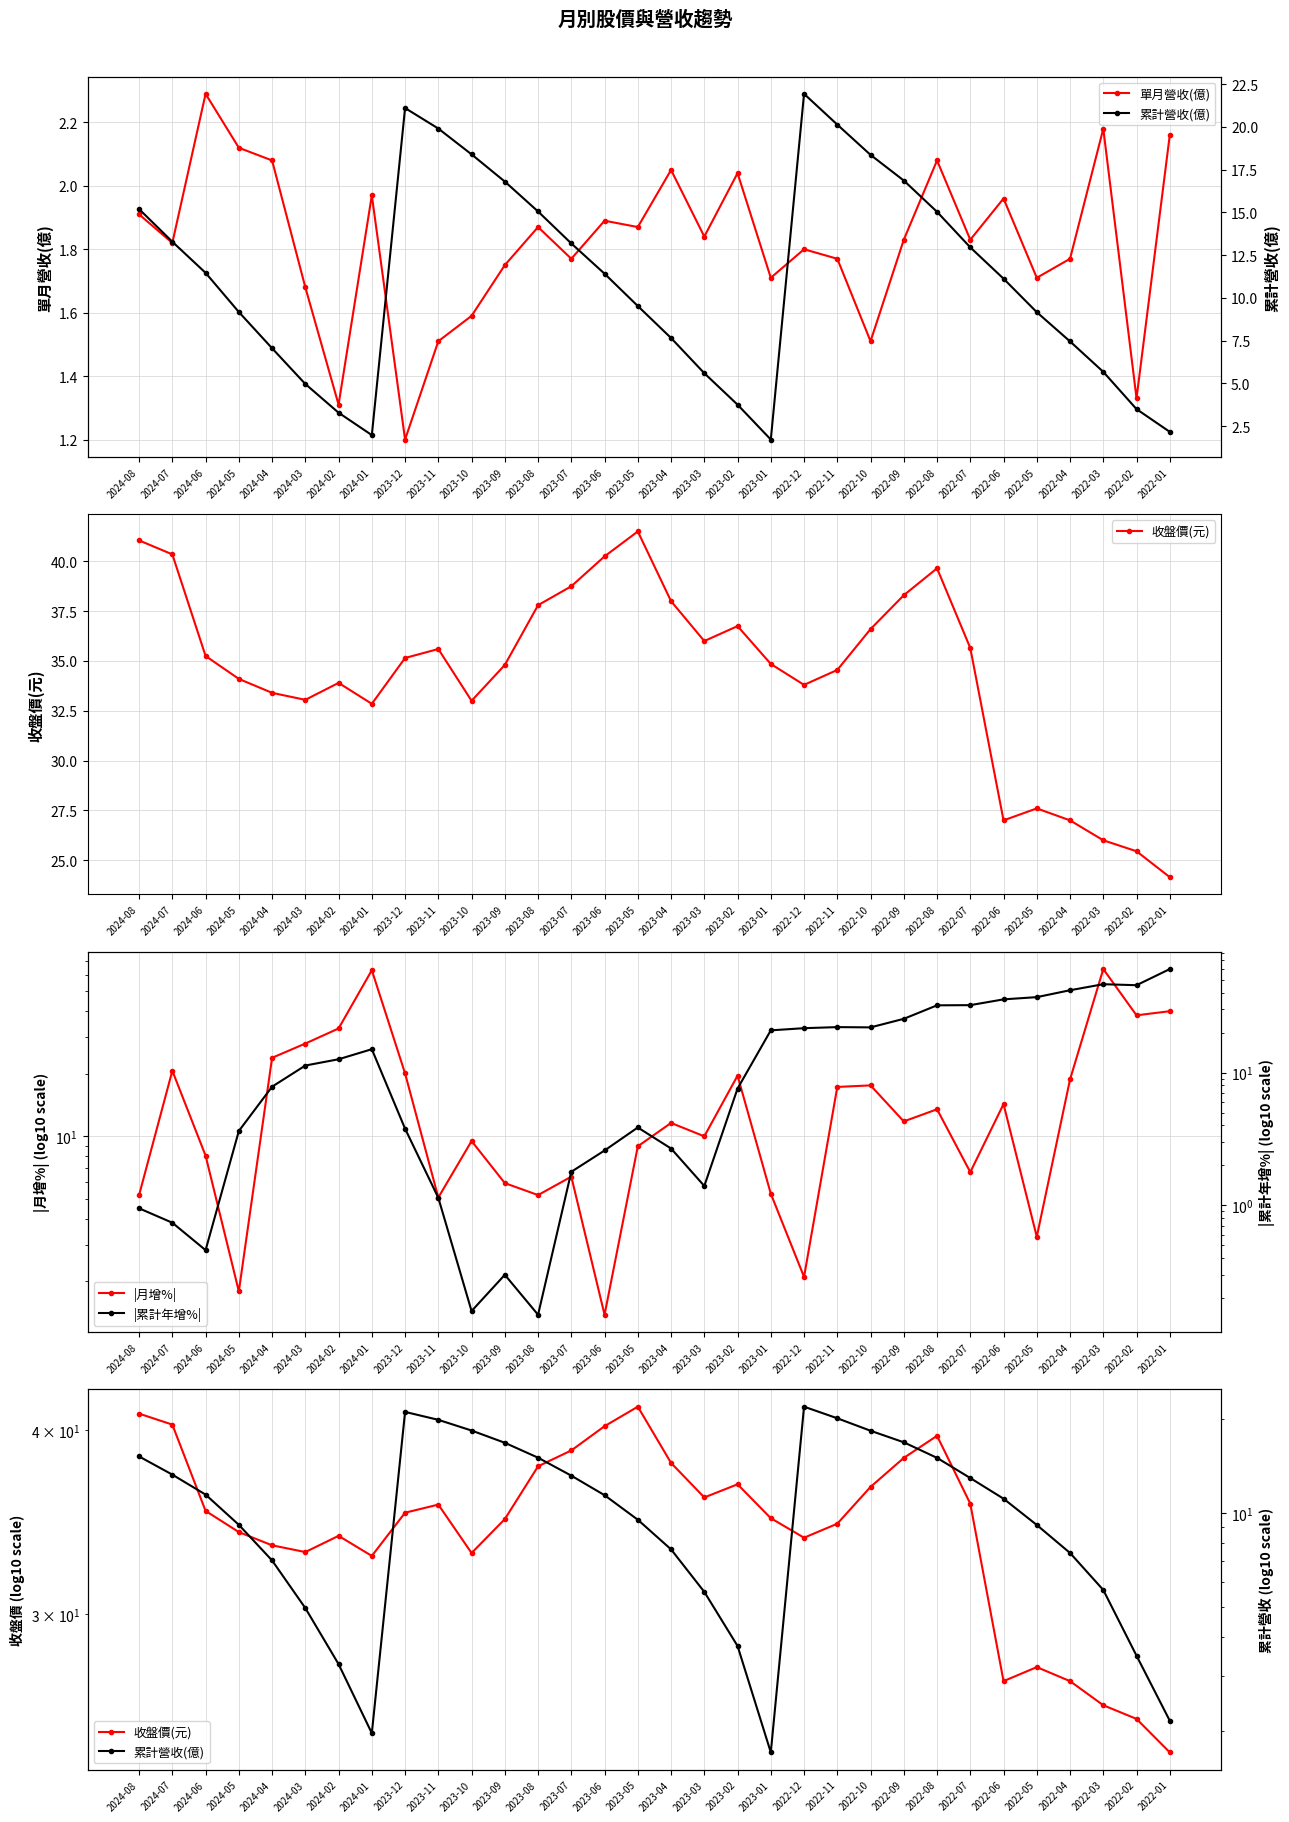

Reading left to right, list all the values displayed in this chart.

單月營收(億): 1.9	1.8	2.3	2.1	2.1	1.7	1.3	2.0	1.2	1.5	1.6	1.8	1.9	1.8	1.9	1.9	2.0	1.8	2.0	1.7	1.8	1.8	1.5	1.8	2.1	1.8	2.0	1.7	1.8	2.2	1.3	2.2
收盤價(元): 41.0	40.4	35.2	34.1	33.4	33.0	33.9	32.9	35.1	35.6	33.0	34.8	37.8	38.8	40.2	41.5	38.0	36.0	36.8	34.9	33.8	34.5	36.6	38.3	39.6	35.6	27.0	27.6	27.0	26.0	25.4	24.1
|月增%|: 5.2	20.7	8.1	1.8	23.9	28.0	33.1	63.2	20.1	5.1	9.5	6.0	5.2	6.4	1.4	8.9	11.6	10.0	19.6	5.3	2.1	17.3	17.6	11.8	13.5	6.7	14.3	3.3	18.8	64.0	38.3	40.1
累計營收(億): 15.2	13.3	11.5	9.2	7.0	5.0	3.3	2.0	21.1	19.9	18.4	16.8	15.1	13.2	11.4	9.5	7.7	5.6	3.8	1.7	21.9	20.1	18.4	16.9	15.0	12.9	11.1	9.2	7.5	5.7	3.5	2.2
|累計年增%|: 0.9	0.7	0.5	3.6	7.8	11.3	12.6	15.0	3.8	1.1	0.2	0.3	0.1	1.8	2.6	3.9	2.7	1.4	7.6	20.8	21.6	22.0	21.9	25.4	32.1	32.2	35.6	37.0	41.7	46.3	45.5	60.2